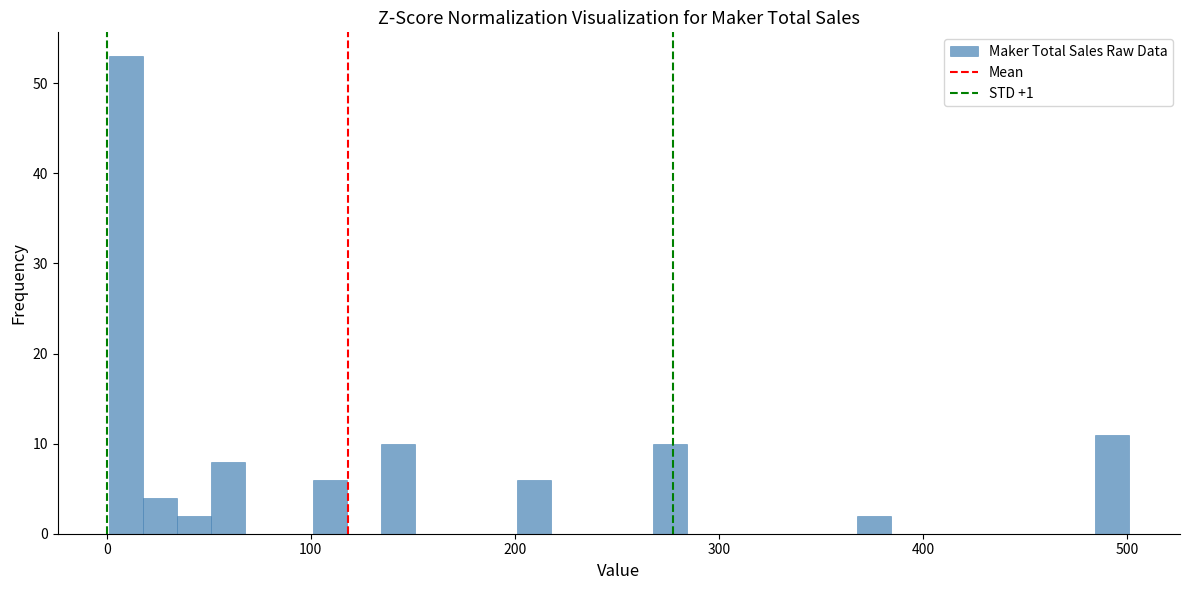

Read against the x-axis, roughly where is the centre of the tallest bar?

10